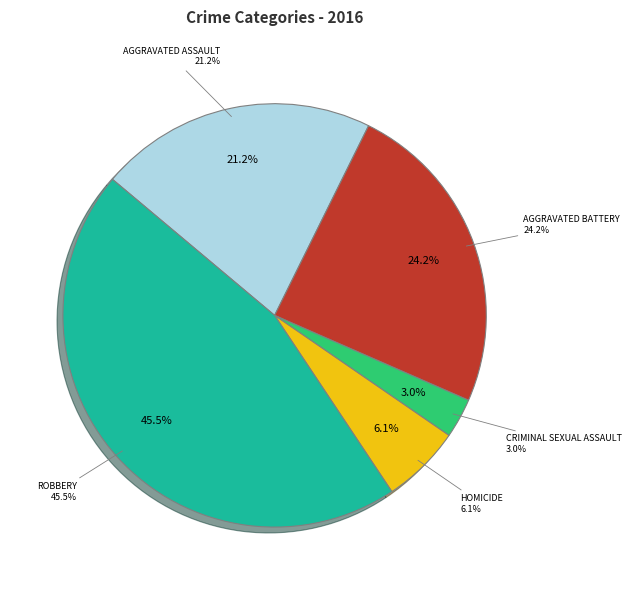

Does Robbery represent more than half of the total?

No